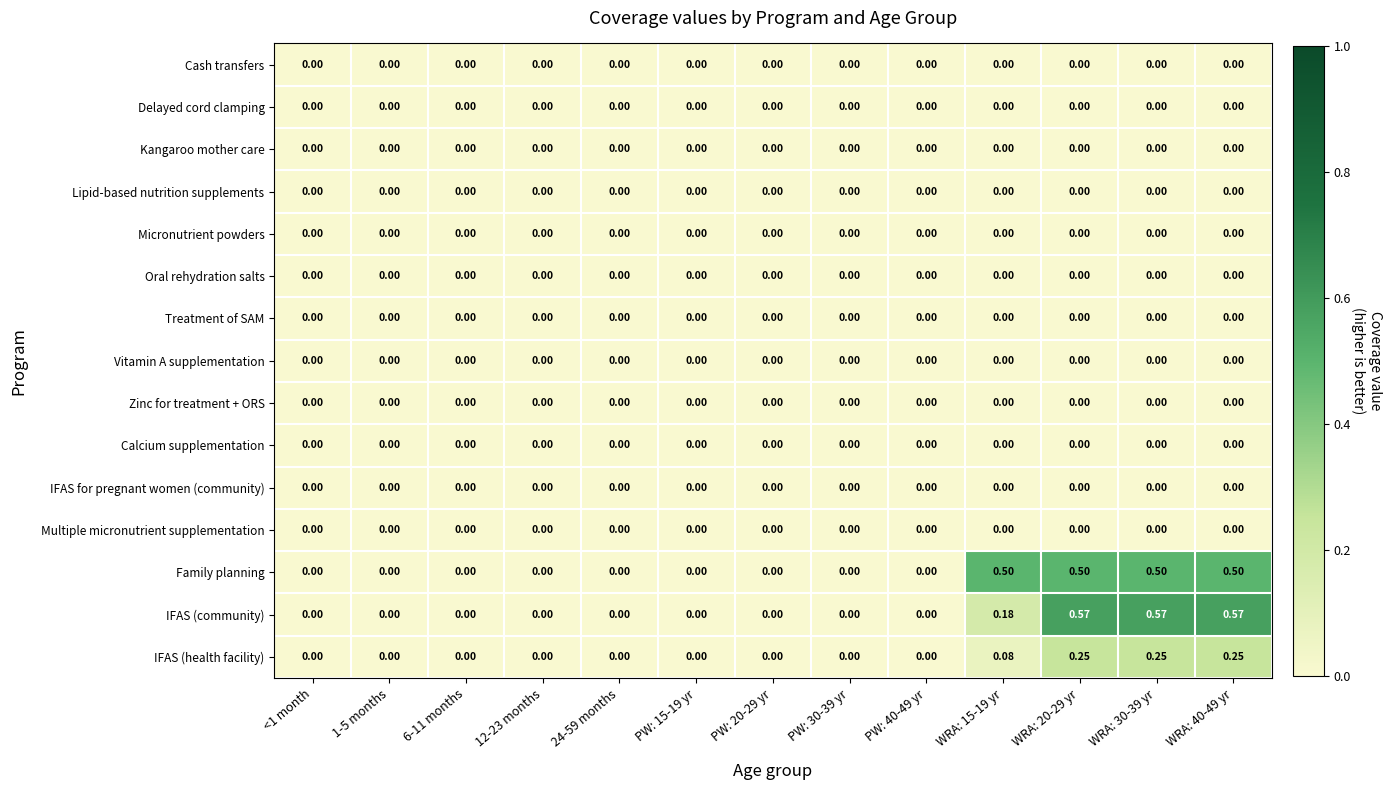

Between PW: 30-39 yr and WRA: 15-19 yr, which series saw the biggest shift?

Family planning